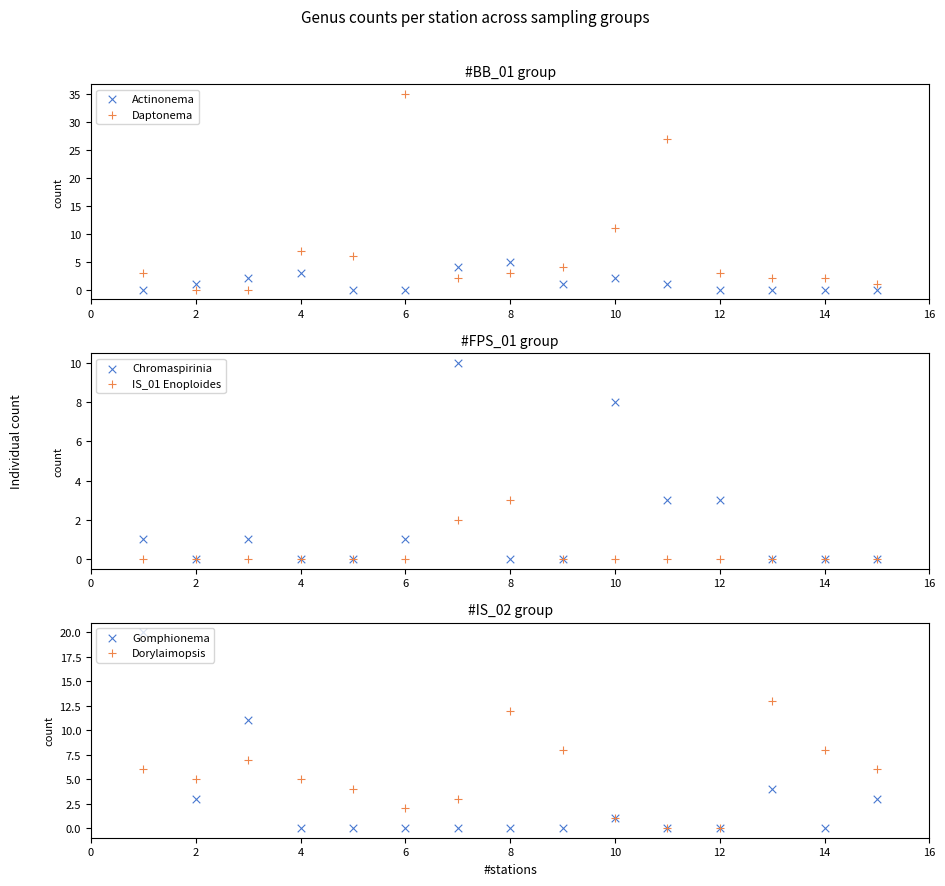

Which series has the largest total across all categories?

Daptonema